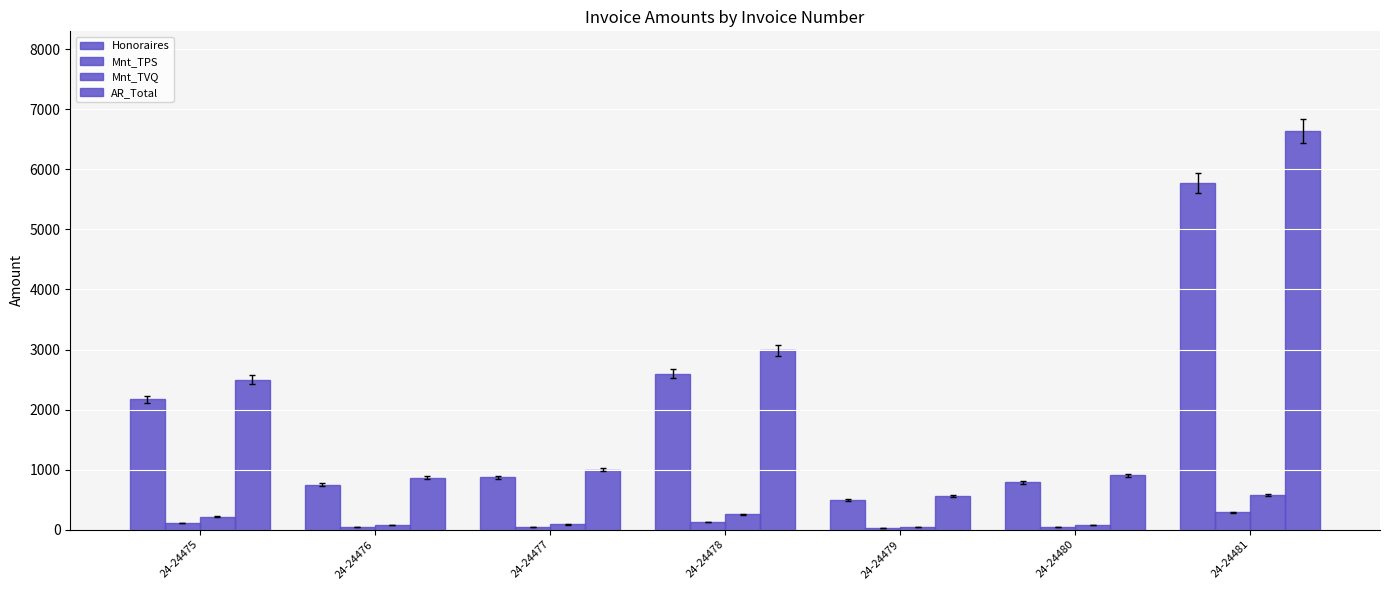

What is the highest value of the Mnt_TVQ series?

576.1